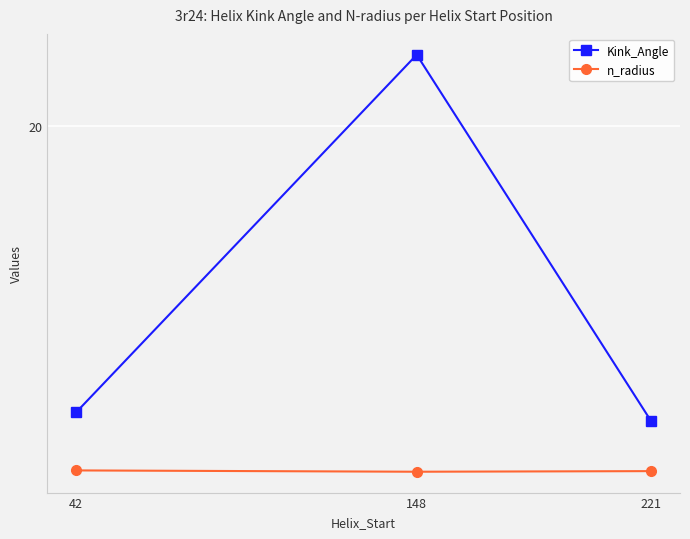

What are all the series names shown in the legend?

Kink_Angle, n_radius